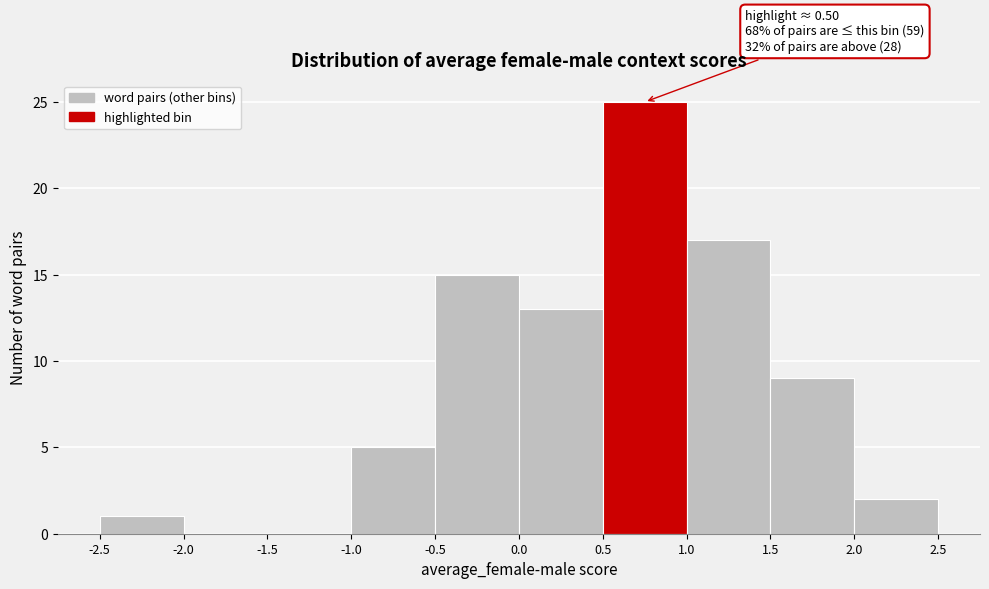

Over which range of the x-axis is the bar tallest?

0.5 to 1.0